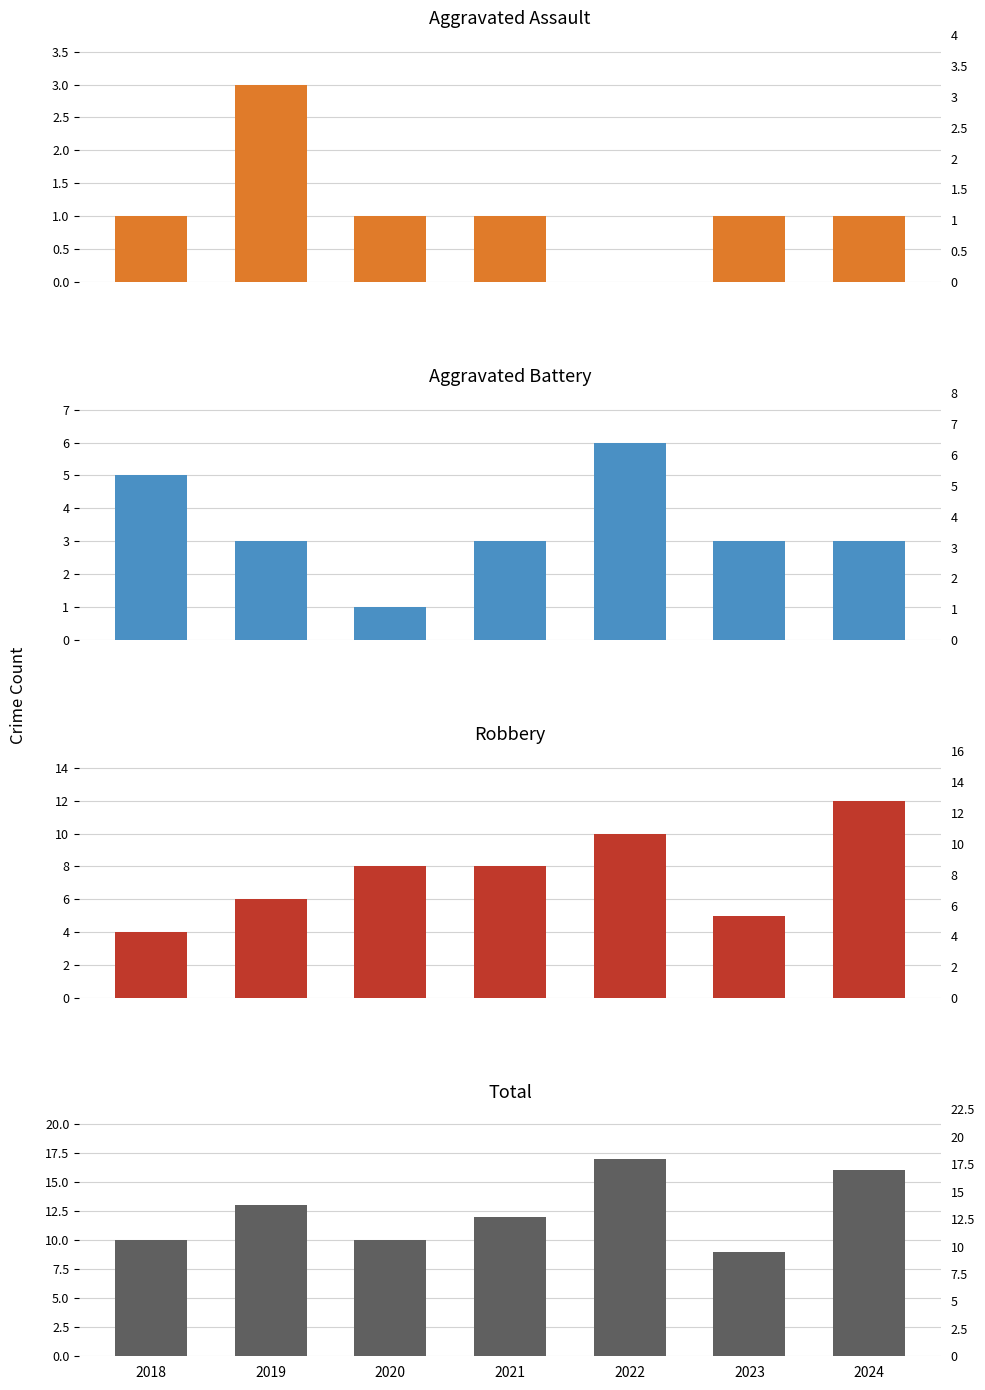

The Aggravated Battery series shows 1 at 2020. True or false?

True